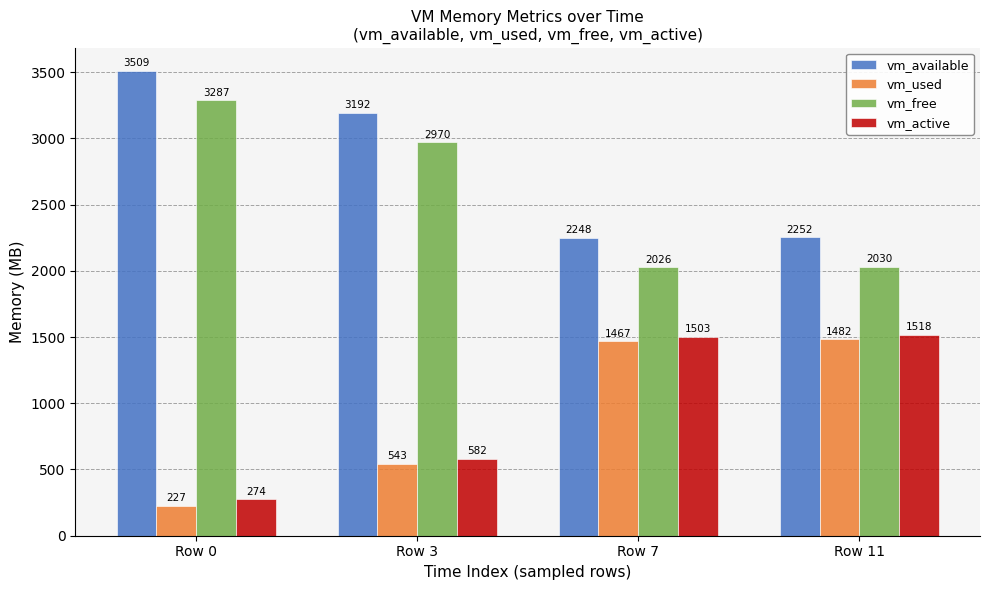

What is the minimum value shown in the chart?

226.5